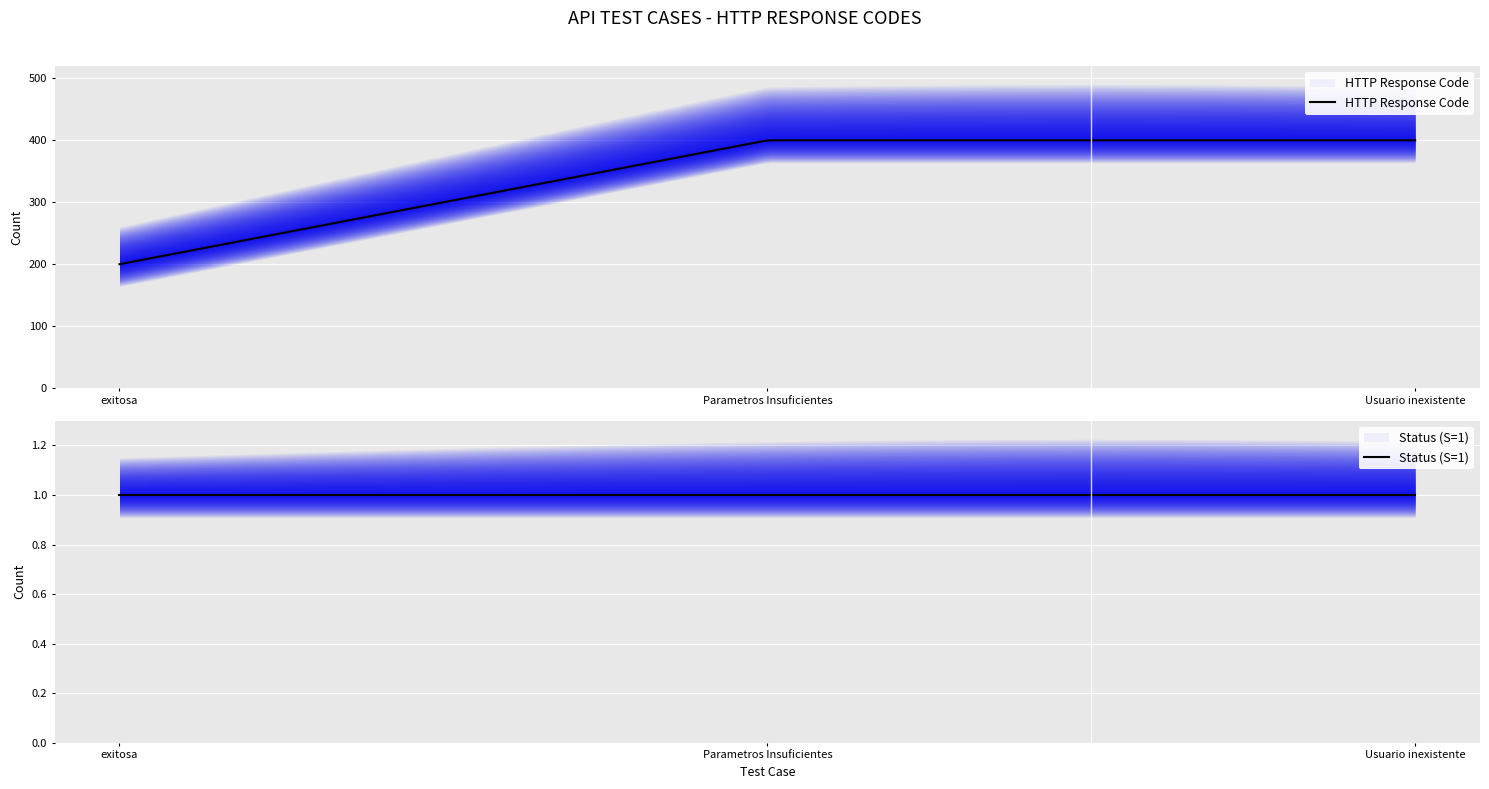

Is it true that the value at Parametros Insuficientes is 247?

False